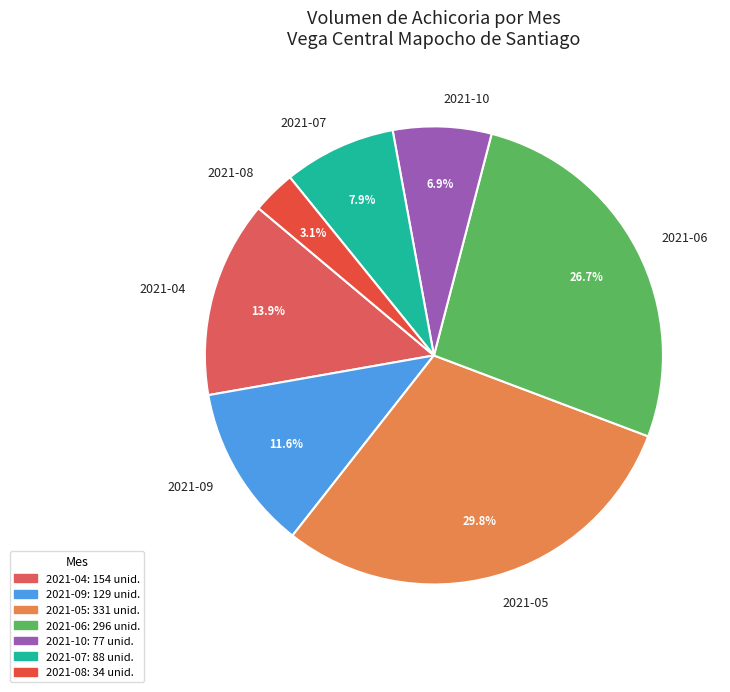

Is there any slice that represents more than half of the pie?

No